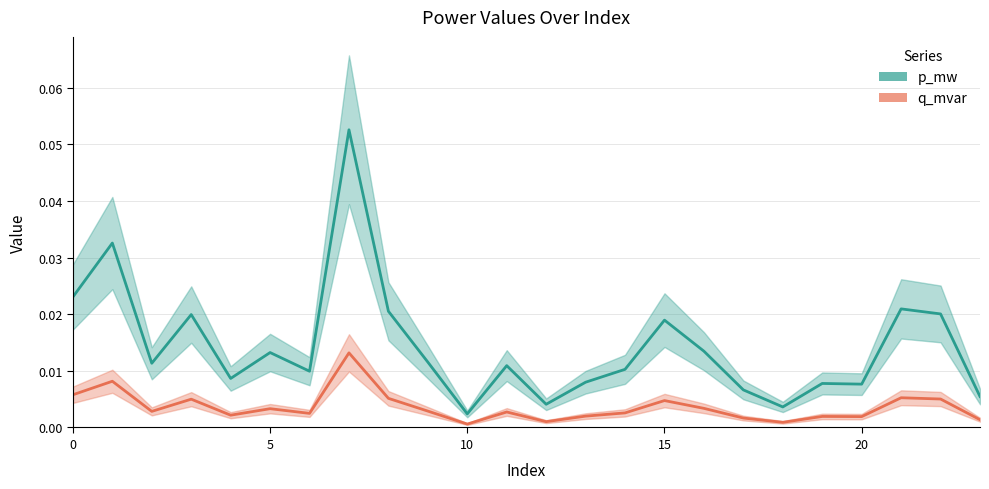

True or false: q_mvar has a value of 0.0 at 9.

True